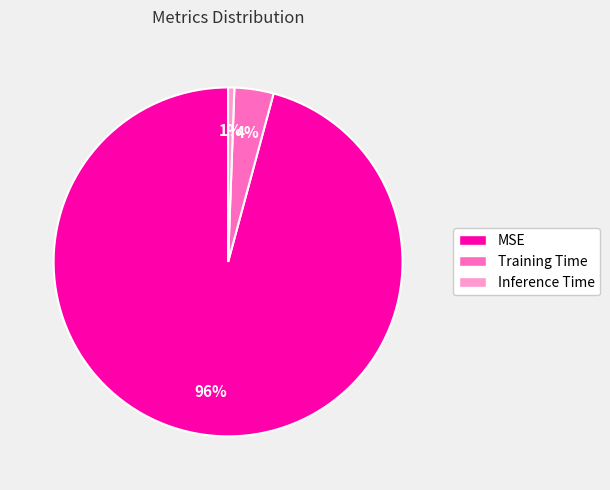

Does Training Time represent more than half of the total?

No